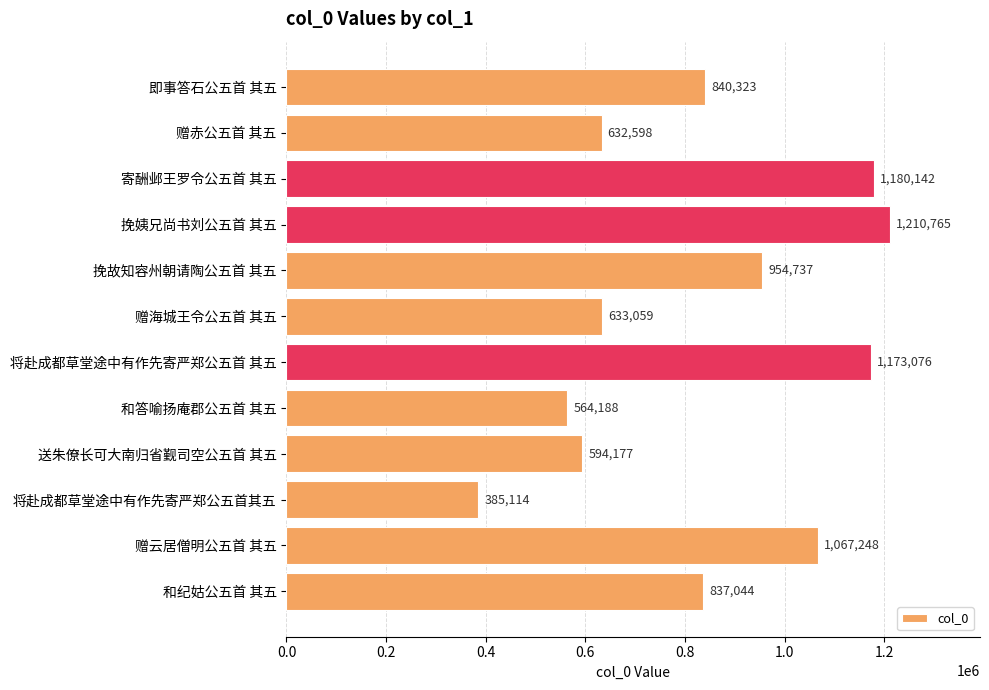

What position from the bottom is 即事答石公五首 其五?

12